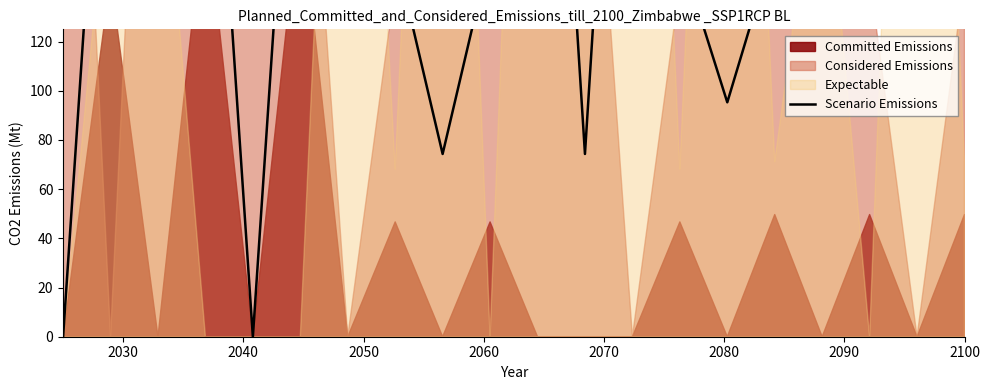

What is the value of the 19th point from the left?

383.3